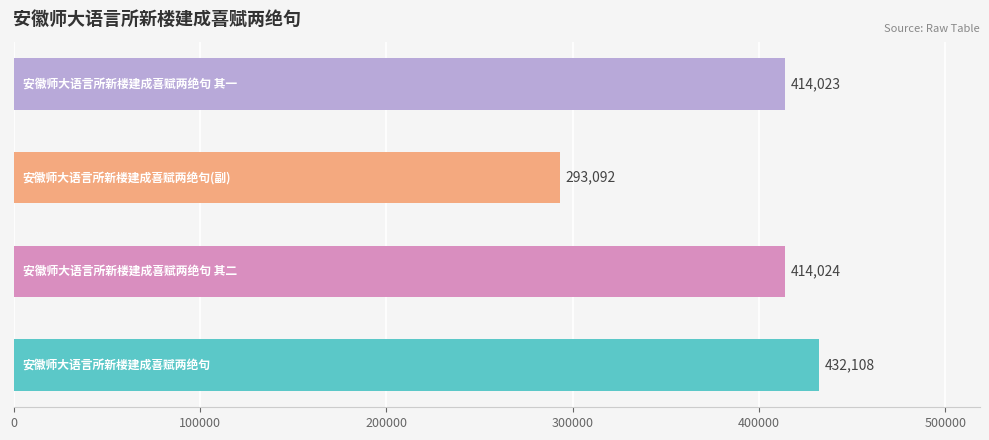

Does the chart contain any negative values?

No